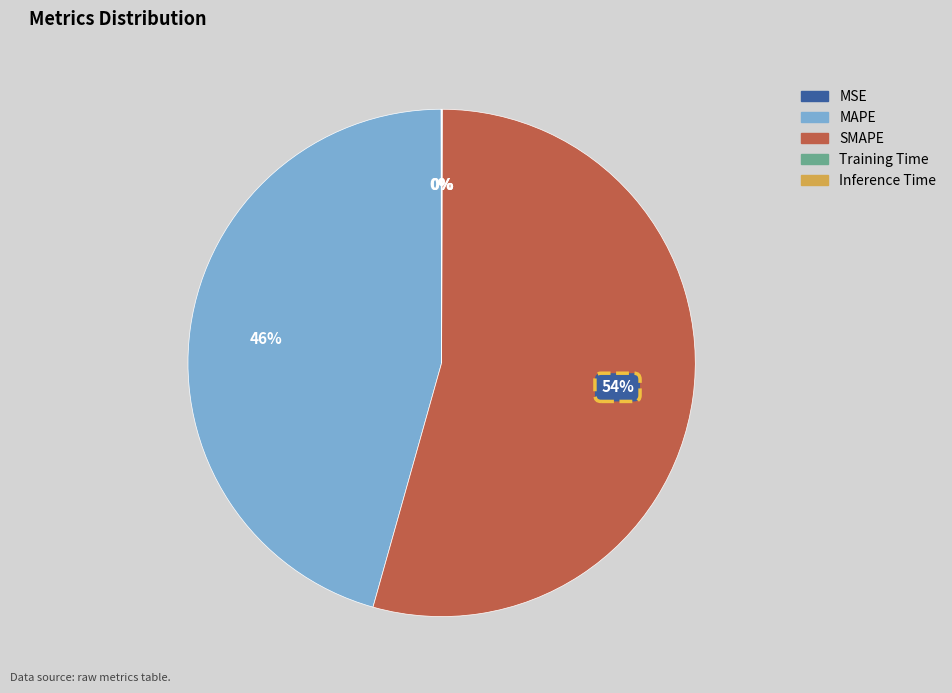

Which category has the biggest portion of the pie?

SMAPE